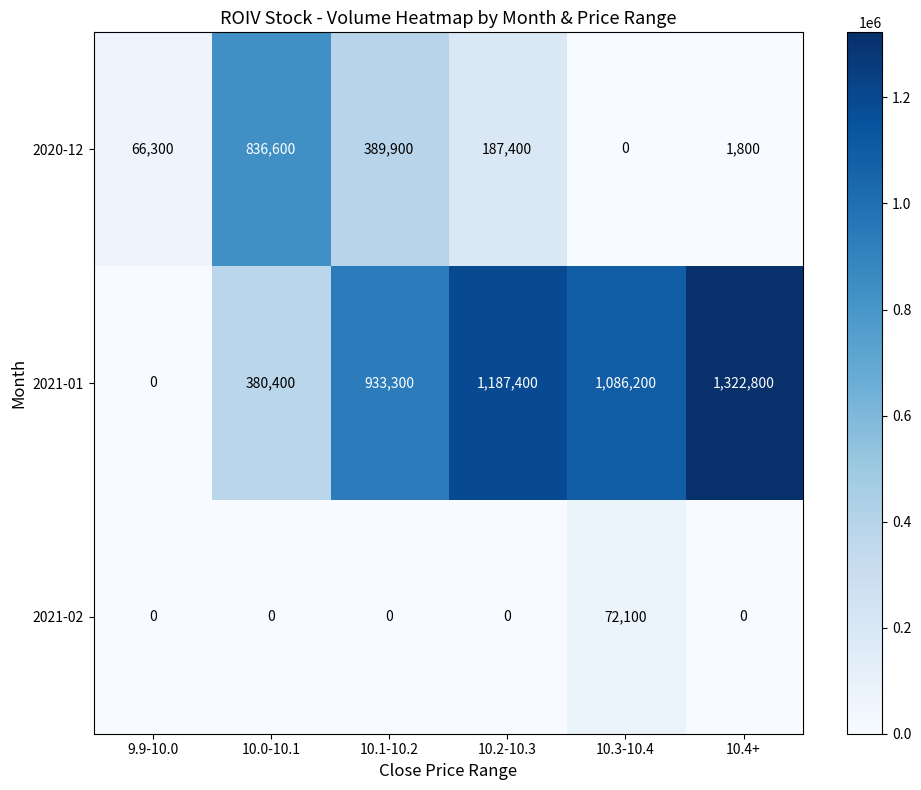

Is it true that 2020-12 equals 836600 at 10.0-10.1?

True